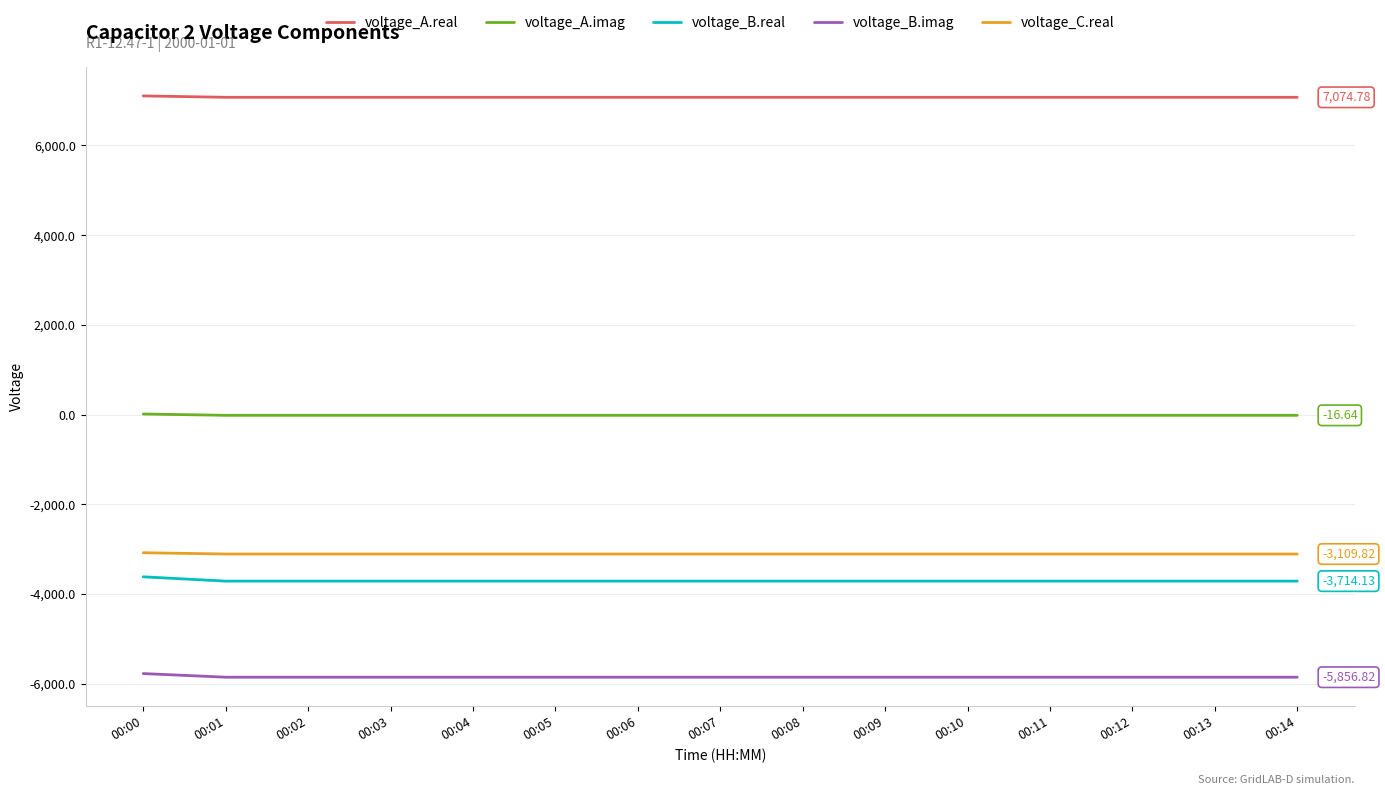

What is the minimum value for voltage_A.imag?

-16.6